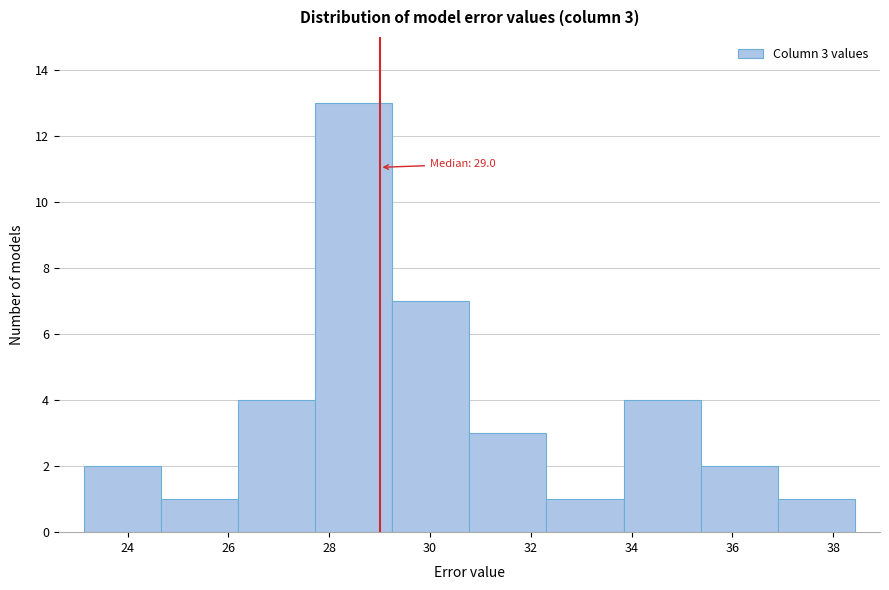

Which range on the x-axis has the tallest bar?

27.8 to 29.2